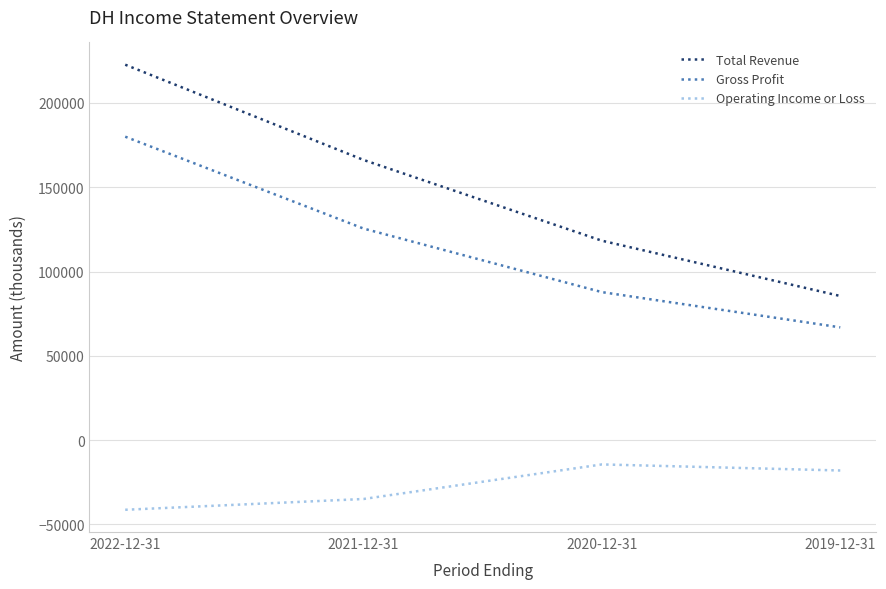

Which series changed the most between 2022-12-31 and 2020-12-31?

Total Revenue